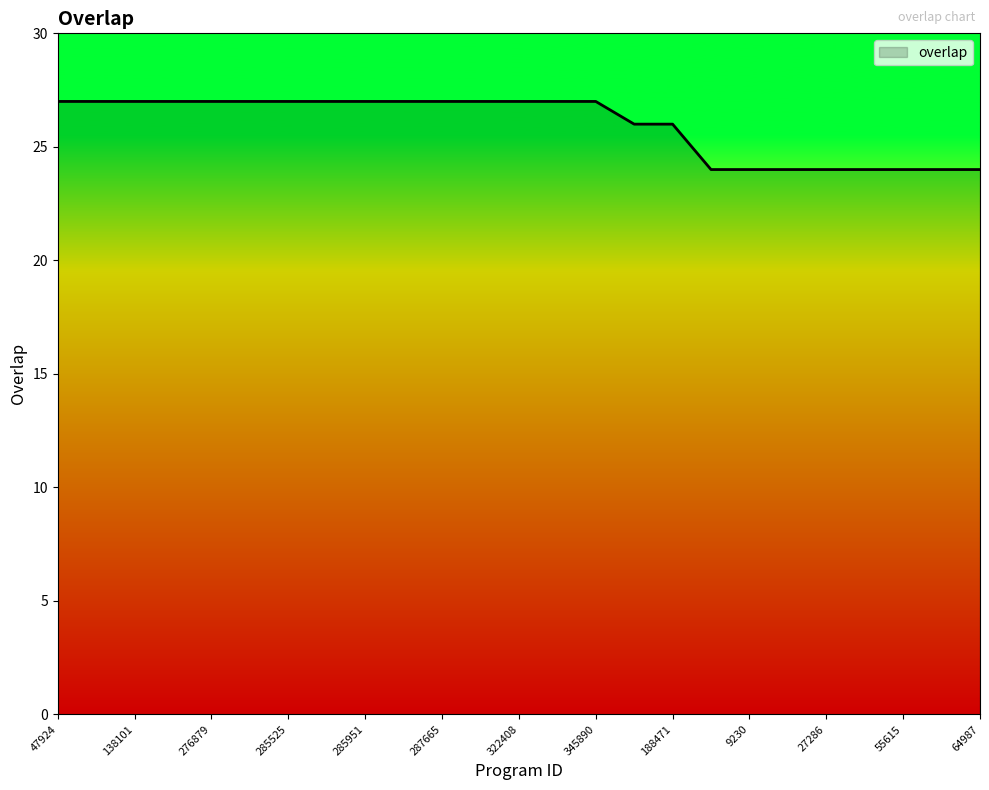

What is the greatest value displayed?

27